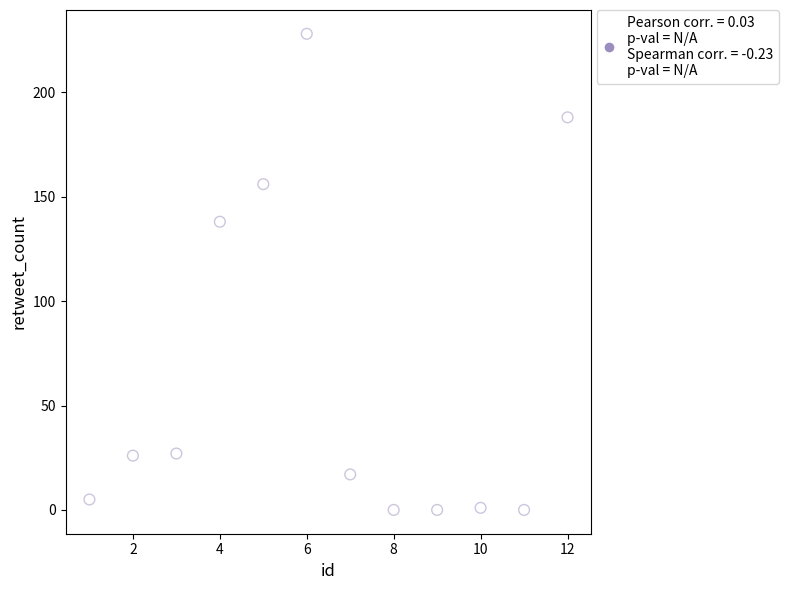

What Y value in the scatter plot is closest to 114?

138